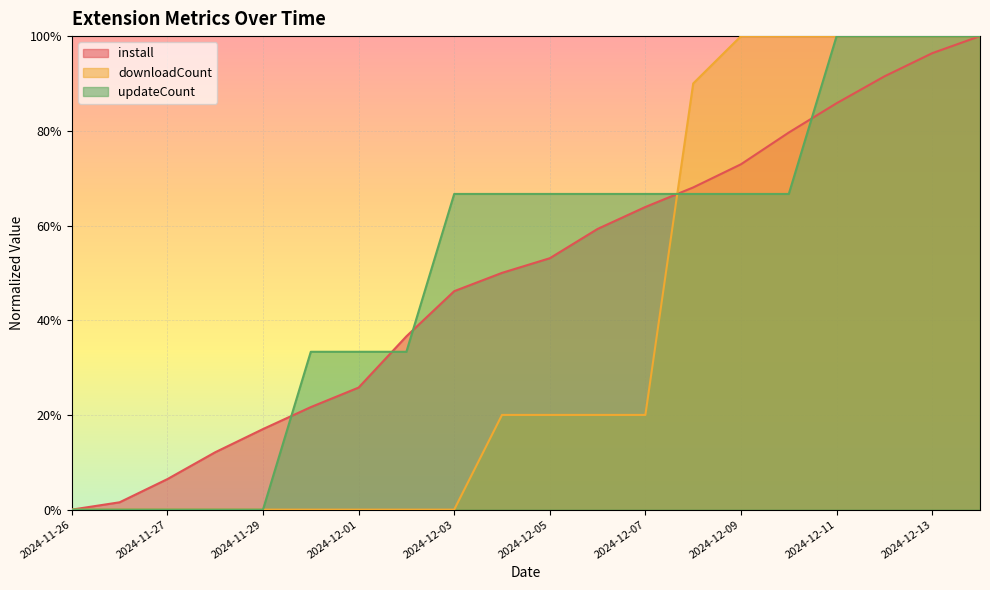

Which series has the largest range (max minus min)?

install